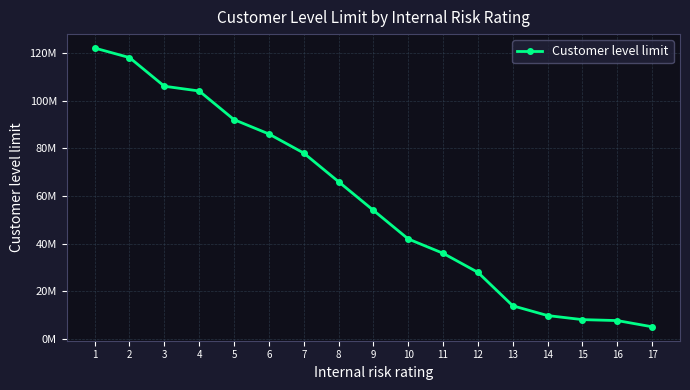

Is this an area chart (filled region under the line)?

No